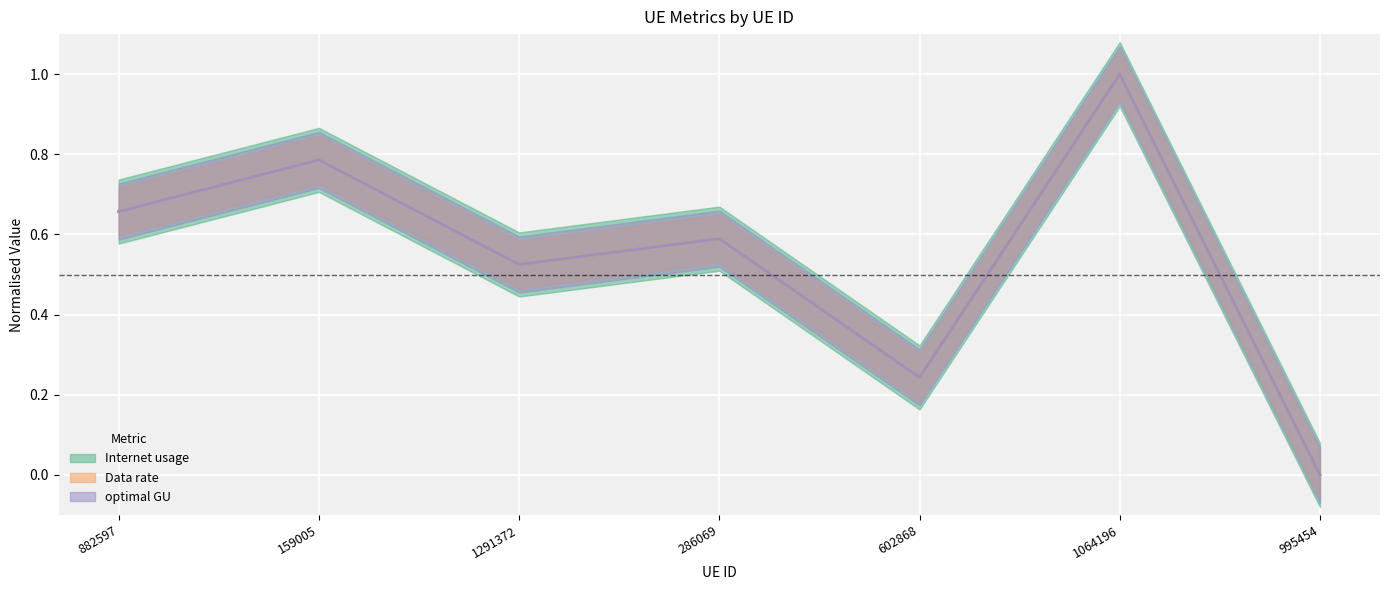

True or false: Data rate has more than 0 interior local peaks.

True